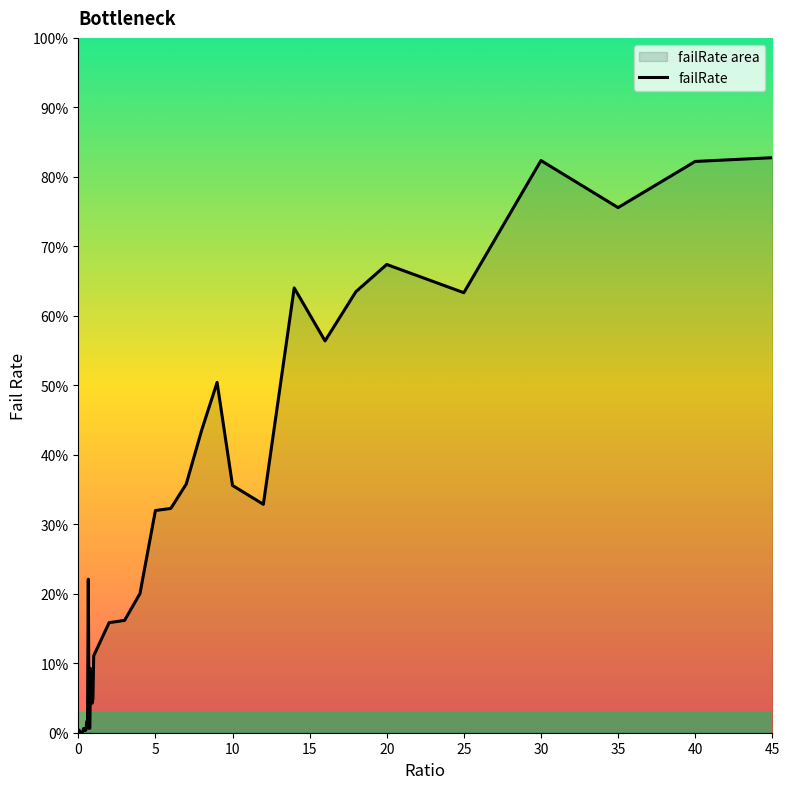

What is the label of the 36th point from the left?

25